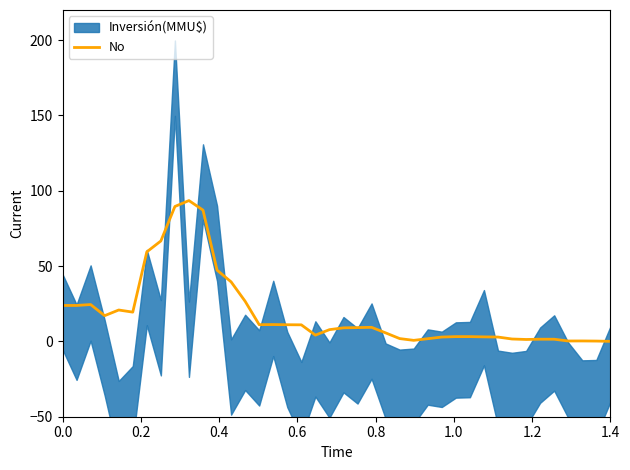

How many data points are above 9?

21